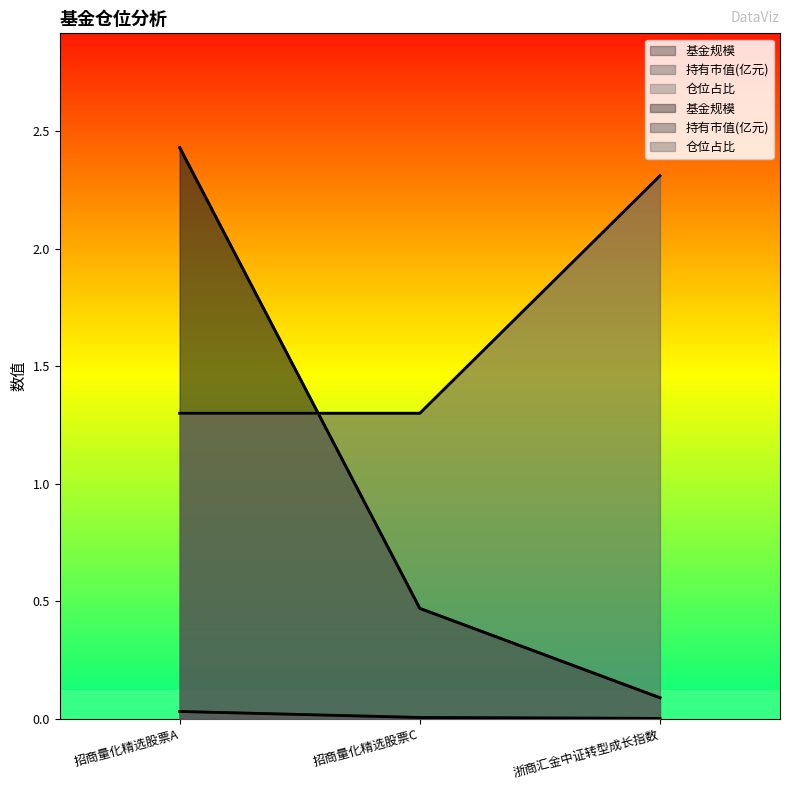

What are all the series names shown in the legend?

基金规模, 持有市值(亿元), 仓位占比